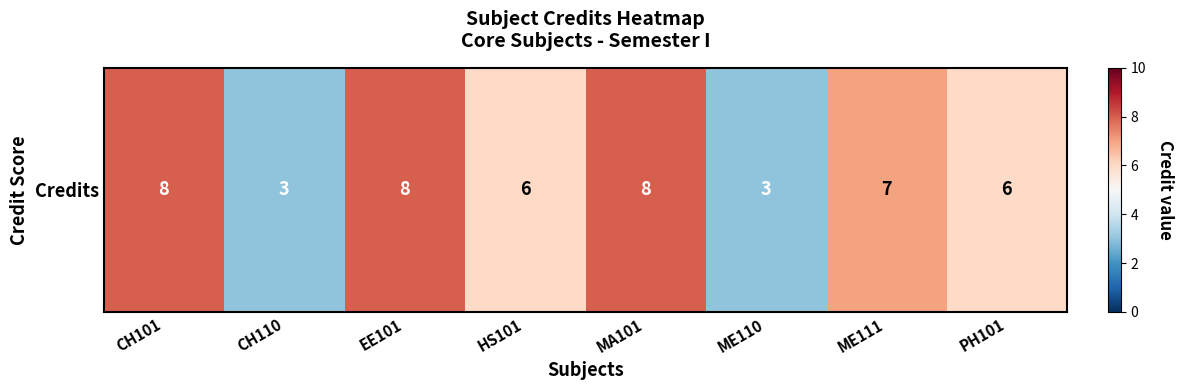

What is the change in value from CH101 to CH110?

-5